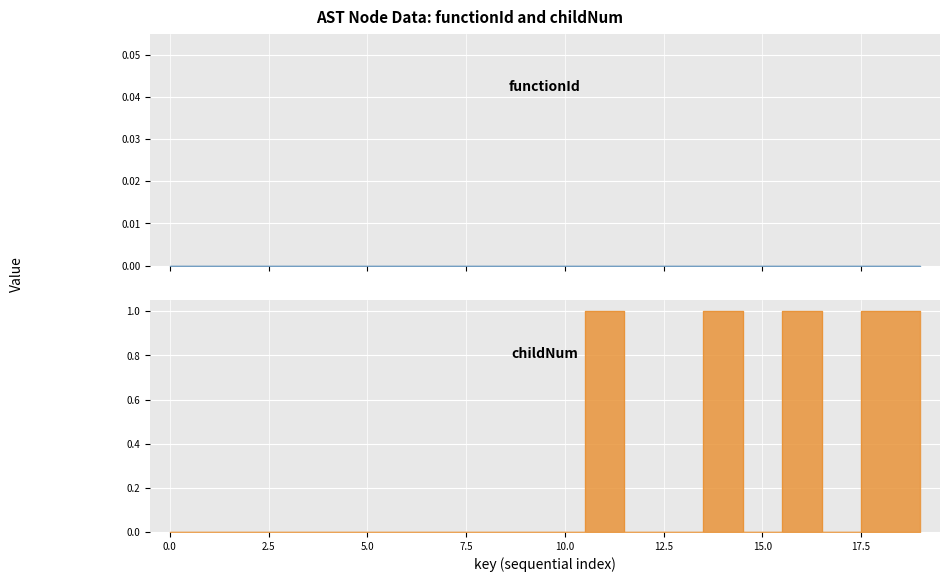

True or false: the data shows 0 at 6196932.

False